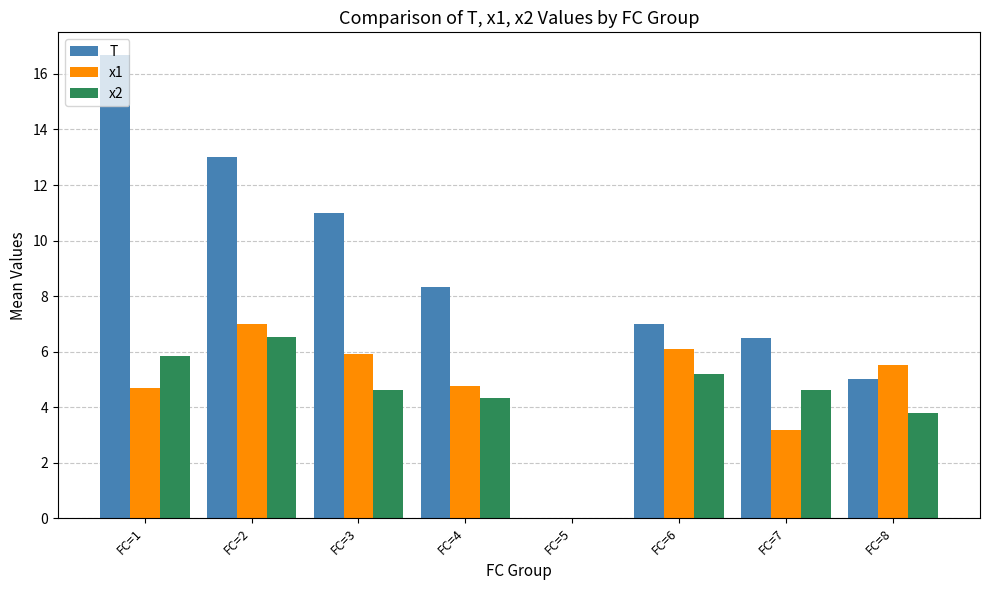

Are the bars horizontal?

No